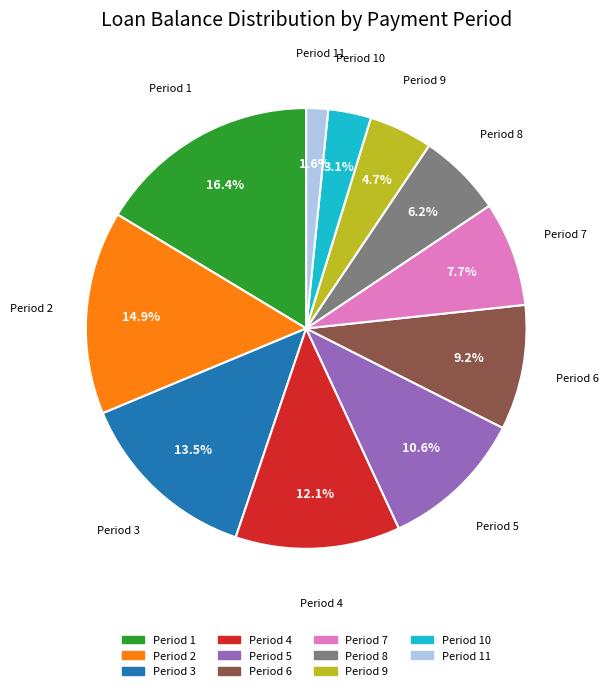

What portion of the pie excludes Period 11?

98.4%